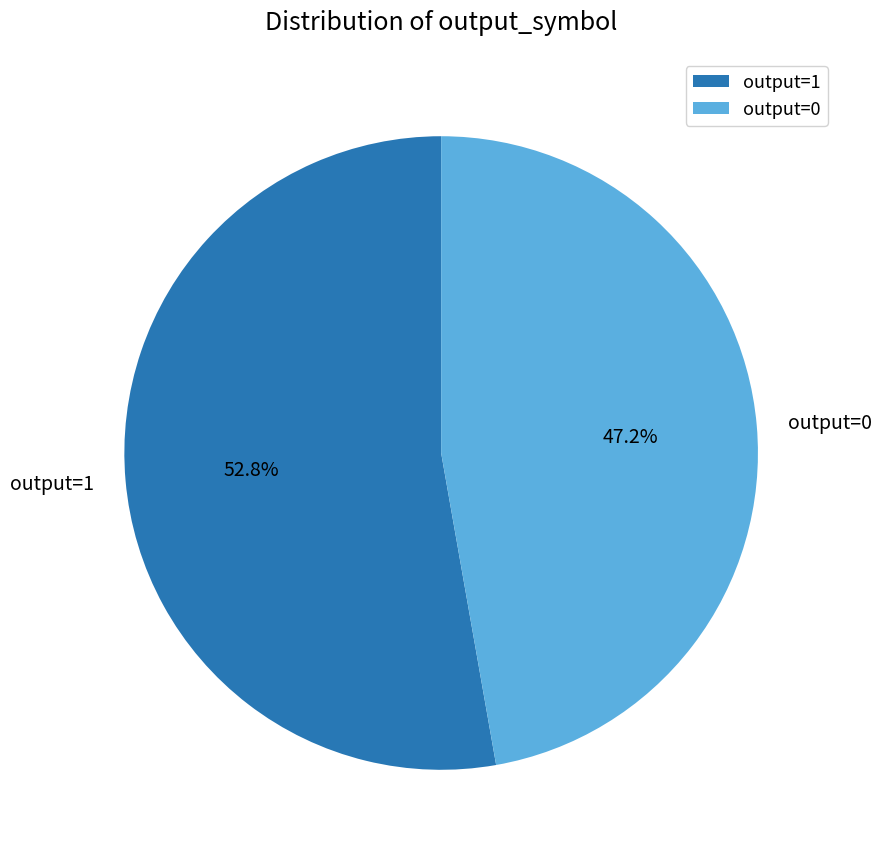

Which category accounts for the majority?

output=1